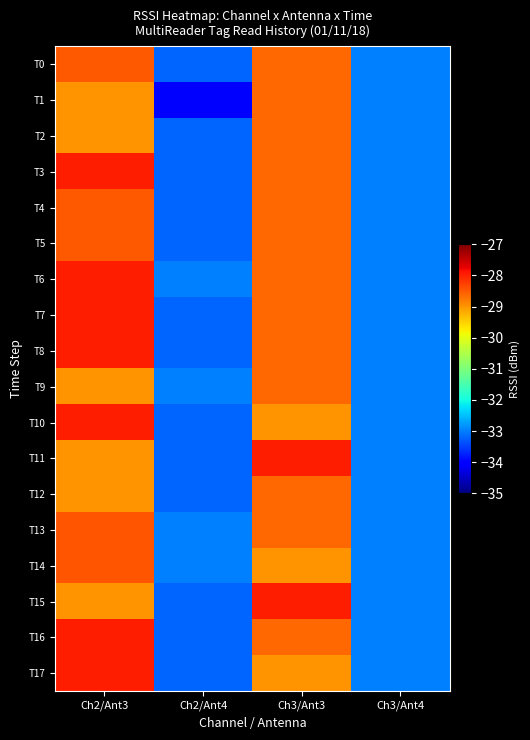

Reading right to left, what are all the values shown in this chart?

T0: Ch3/Ant4=-33.0	Ch3/Ant3=-28.6	Ch2/Ant4=-33.2	Ch2/Ant3=-28.5
T1: Ch3/Ant4=-33.0	Ch3/Ant3=-28.6	Ch2/Ant4=-34.0	Ch2/Ant3=-29.0
T2: Ch3/Ant4=-33.0	Ch3/Ant3=-28.6	Ch2/Ant4=-33.2	Ch2/Ant3=-29.0
T3: Ch3/Ant4=-33.0	Ch3/Ant3=-28.6	Ch2/Ant4=-33.2	Ch2/Ant3=-28.0
T4: Ch3/Ant4=-33.0	Ch3/Ant3=-28.6	Ch2/Ant4=-33.2	Ch2/Ant3=-28.5
T5: Ch3/Ant4=-33.0	Ch3/Ant3=-28.6	Ch2/Ant4=-33.2	Ch2/Ant3=-28.5
T6: Ch3/Ant4=-33.0	Ch3/Ant3=-28.6	Ch2/Ant4=-33.0	Ch2/Ant3=-28.0
T7: Ch3/Ant4=-33.0	Ch3/Ant3=-28.6	Ch2/Ant4=-33.2	Ch2/Ant3=-28.0
T8: Ch3/Ant4=-33.0	Ch3/Ant3=-28.6	Ch2/Ant4=-33.2	Ch2/Ant3=-28.0
T9: Ch3/Ant4=-33.0	Ch3/Ant3=-28.6	Ch2/Ant4=-33.0	Ch2/Ant3=-29.0
T10: Ch3/Ant4=-33.0	Ch3/Ant3=-29.0	Ch2/Ant4=-33.2	Ch2/Ant3=-28.0
T11: Ch3/Ant4=-33.0	Ch3/Ant3=-28.0	Ch2/Ant4=-33.2	Ch2/Ant3=-29.0
T12: Ch3/Ant4=-33.0	Ch3/Ant3=-28.6	Ch2/Ant4=-33.2	Ch2/Ant3=-29.0
T13: Ch3/Ant4=-33.0	Ch3/Ant3=-28.6	Ch2/Ant4=-33.0	Ch2/Ant3=-28.5
T14: Ch3/Ant4=-33.0	Ch3/Ant3=-29.0	Ch2/Ant4=-33.0	Ch2/Ant3=-28.5
T15: Ch3/Ant4=-33.0	Ch3/Ant3=-28.0	Ch2/Ant4=-33.2	Ch2/Ant3=-29.0
T16: Ch3/Ant4=-33.0	Ch3/Ant3=-28.6	Ch2/Ant4=-33.2	Ch2/Ant3=-28.0
T17: Ch3/Ant4=-33.0	Ch3/Ant3=-29.0	Ch2/Ant4=-33.2	Ch2/Ant3=-28.0